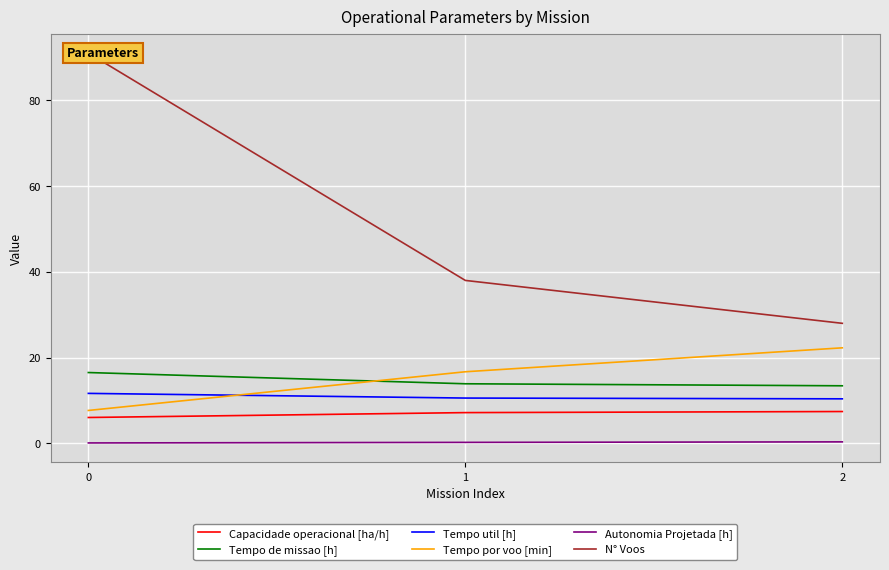

What is the difference between the highest and lowest values at 0?

90.9